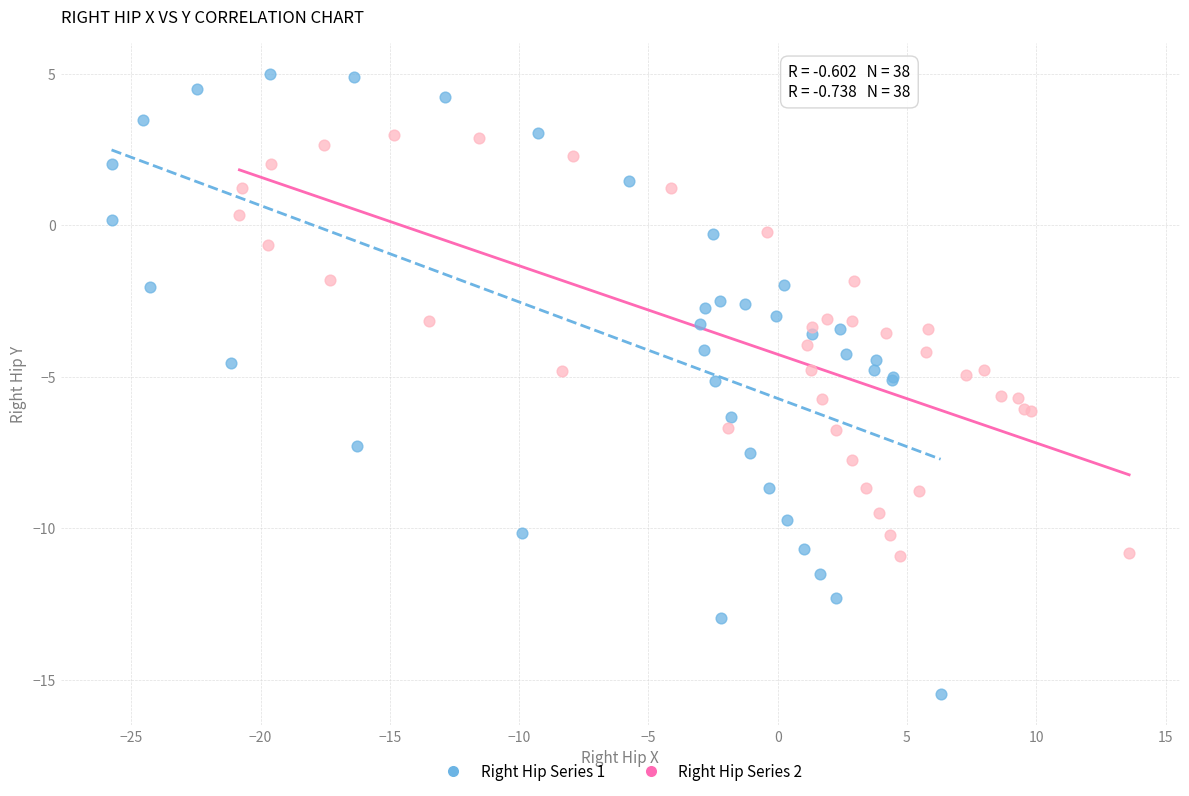

Which series contains the lowest Y value?

Right Hip Series 1